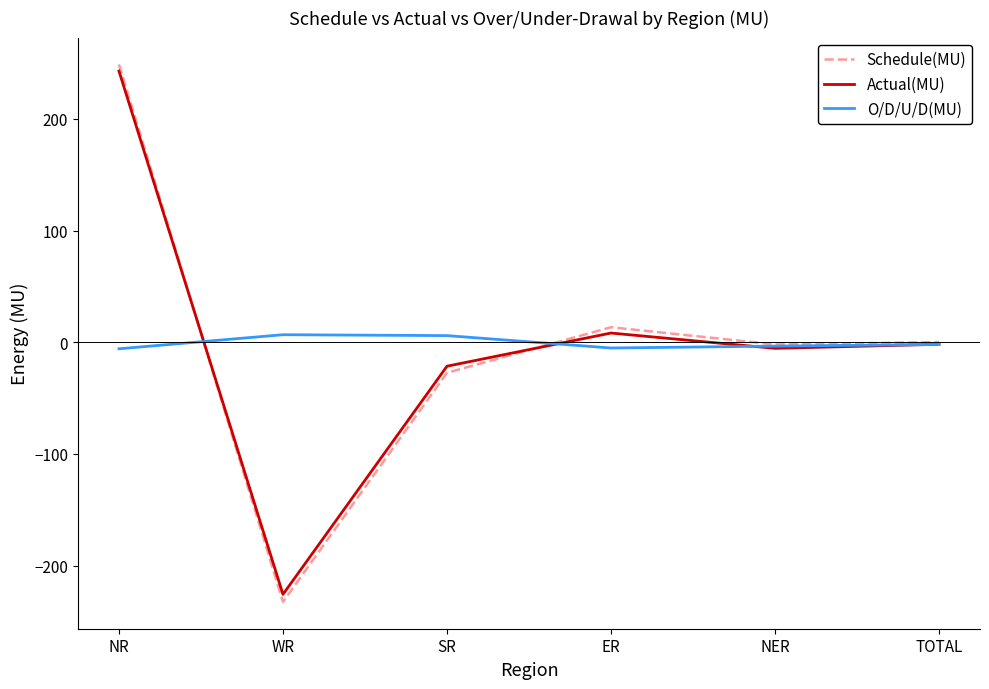

At which category is the sum across all series the highest?

NR